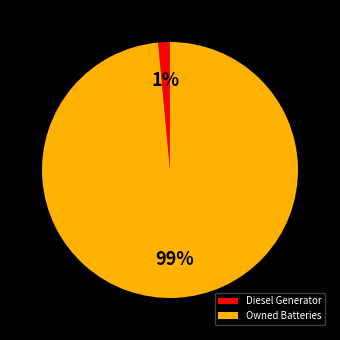

Between Owned Batteries and Diesel Generator, which is larger?

Owned Batteries